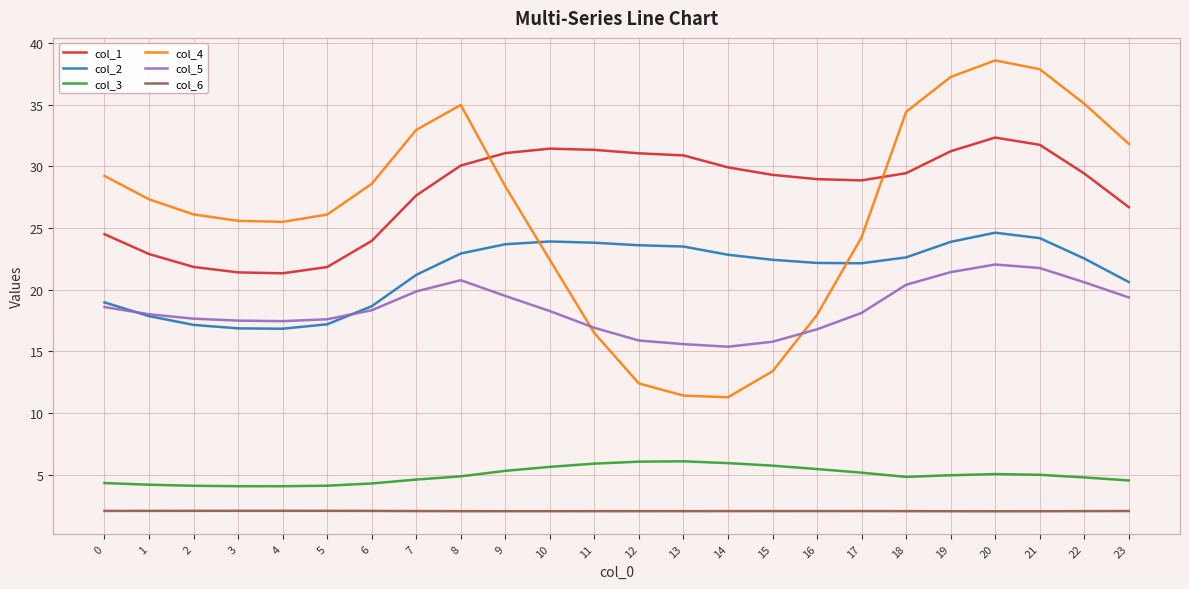

What is the difference between the maximum and minimum values in the col_4 series?

27.3